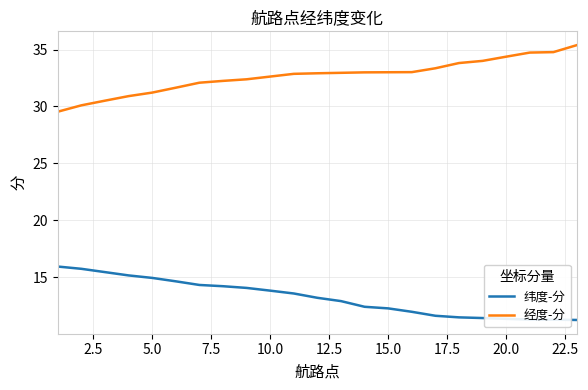

What is the difference between the maximum and minimum values in the 经度-分 series?

5.9